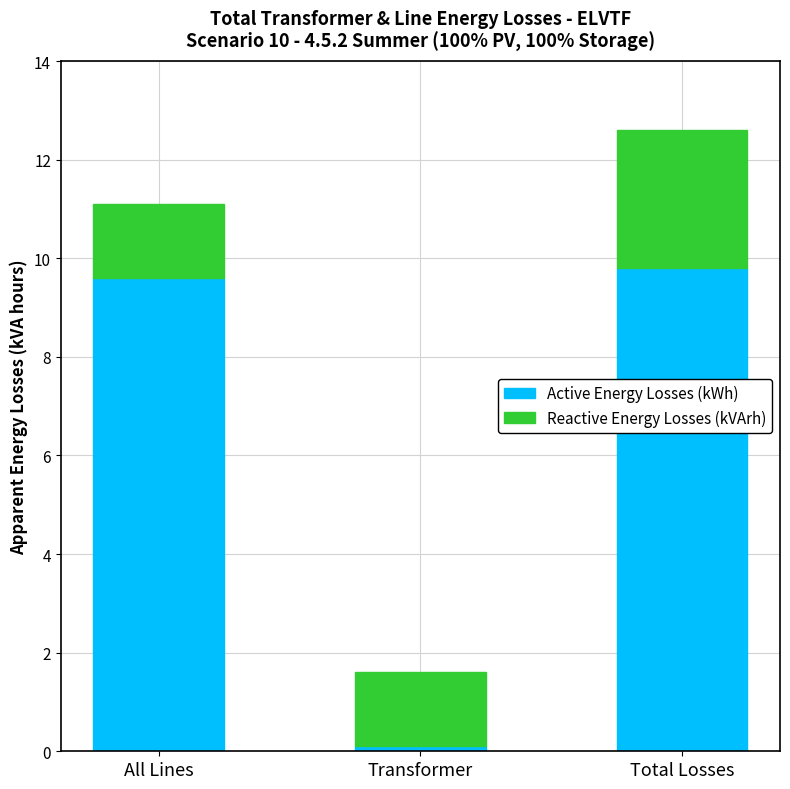

What is the average value of the Active Energy Losses (kWh) series?

6.5